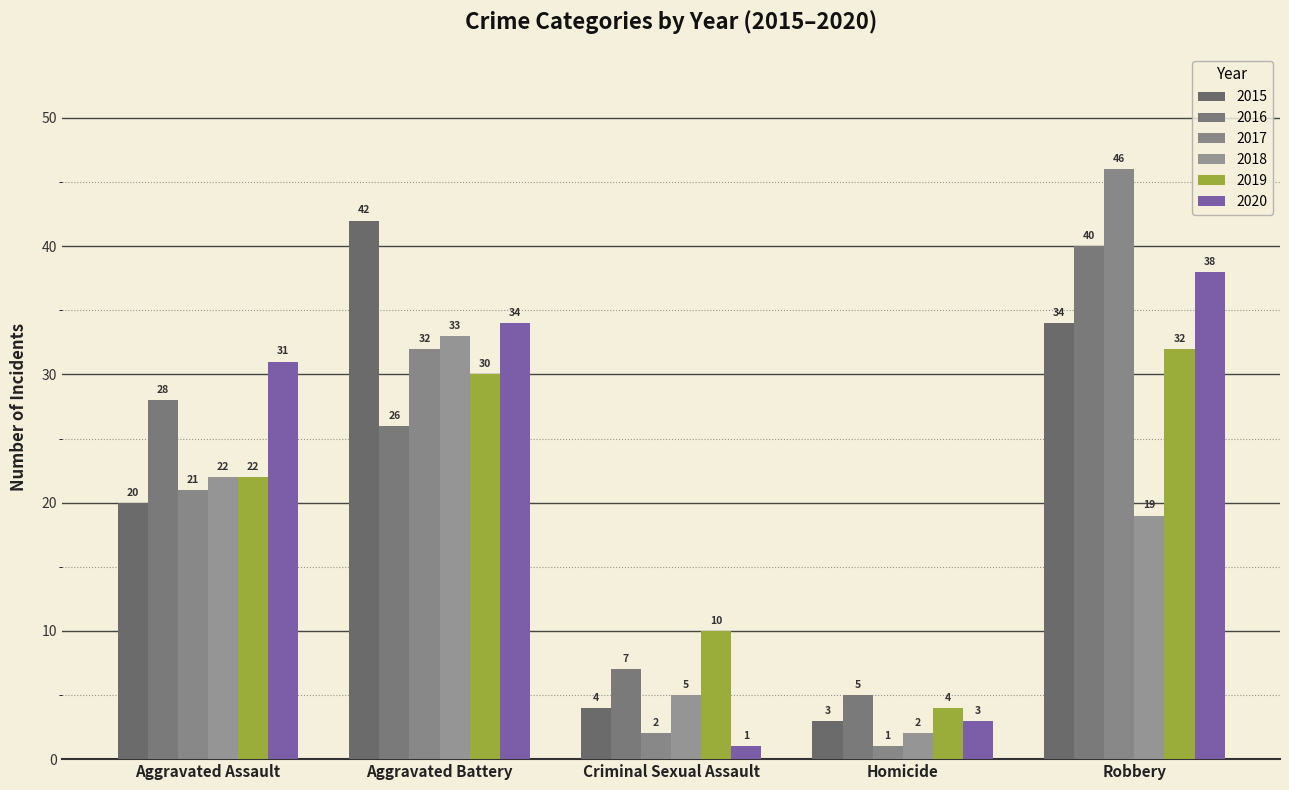

Count the number of categories in the chart.

5